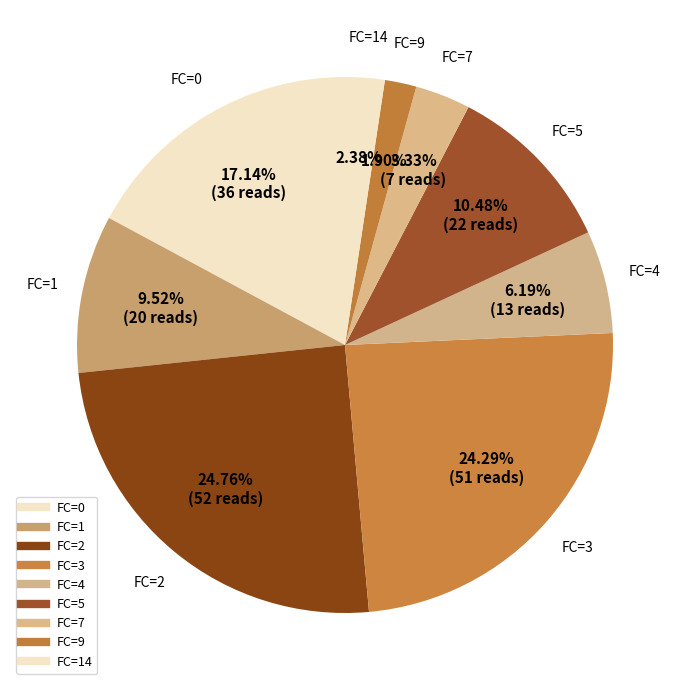

Count the number of slices in the pie.

9